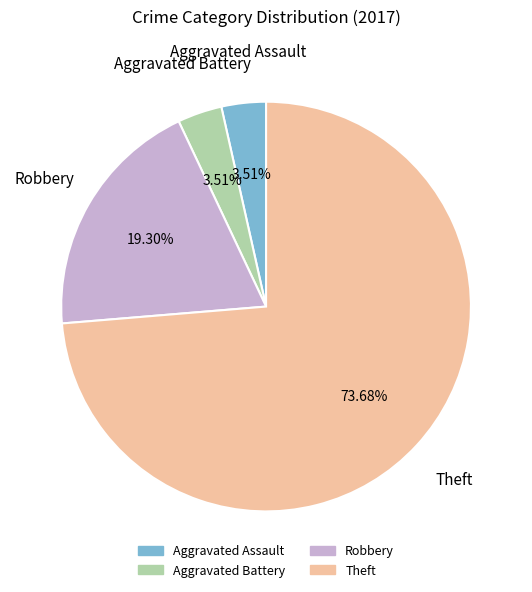

What is the largest slice in the pie chart?

Theft